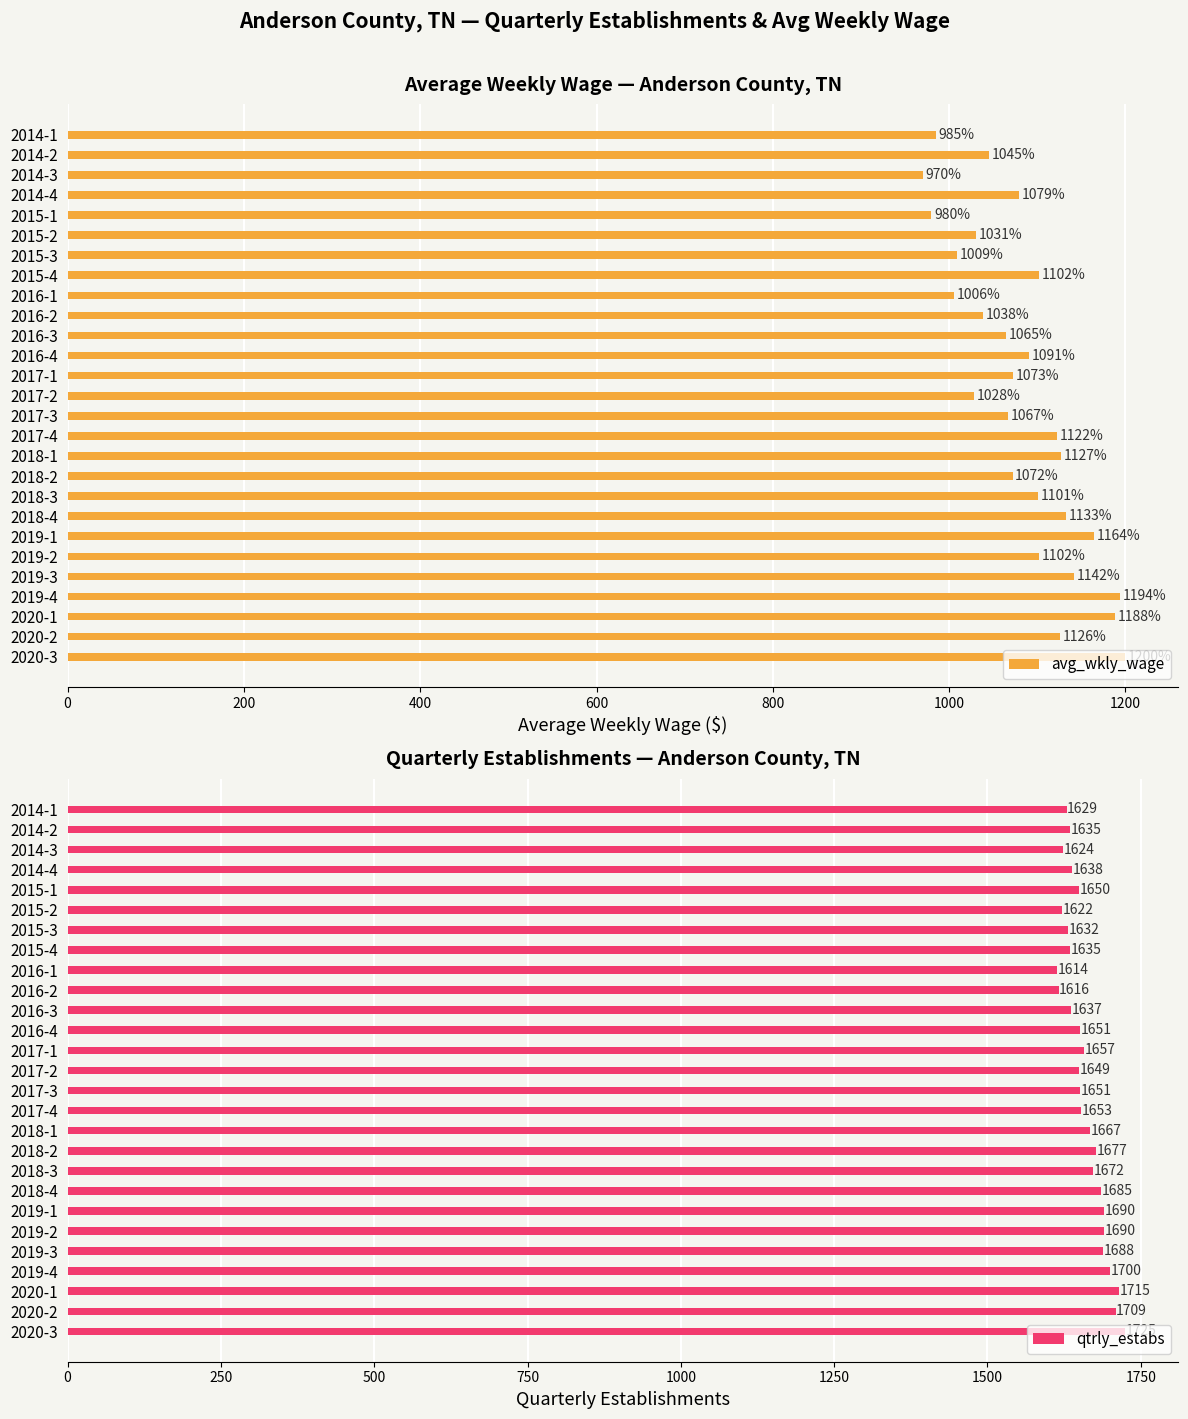

What is the sum of the avg_wkly_wage values at 2019-3 and 2014-4?

2221